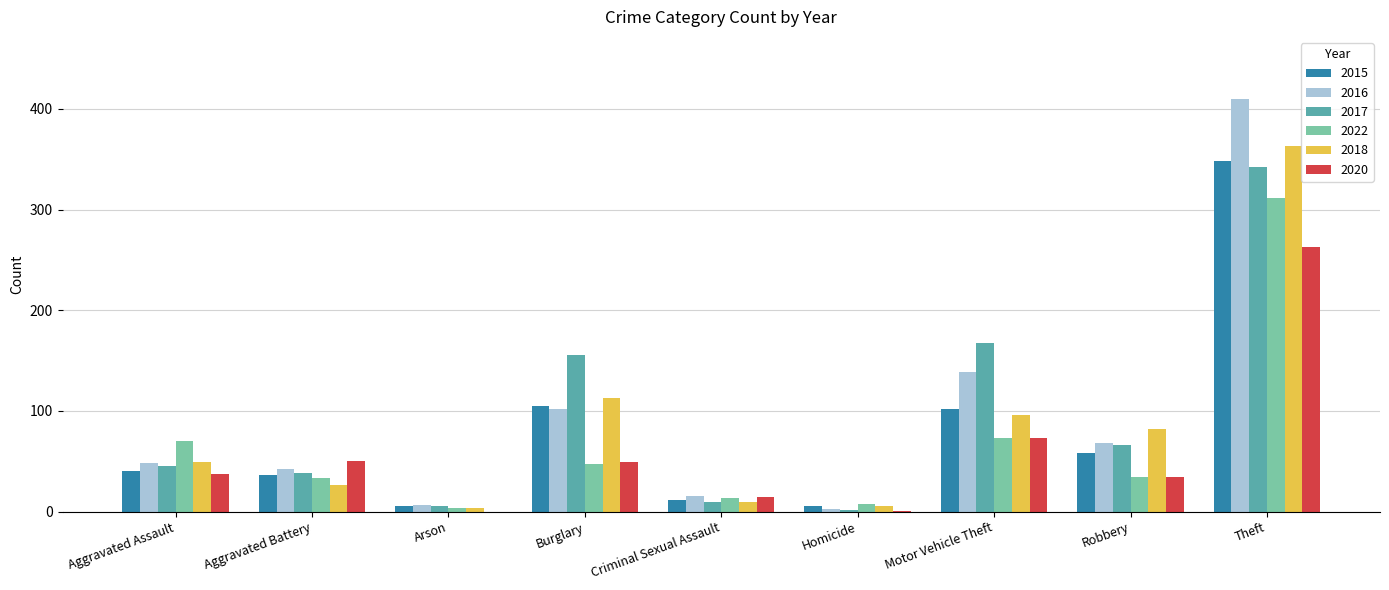

True or false: 2016 has a value of 42 at Aggravated Battery.

True